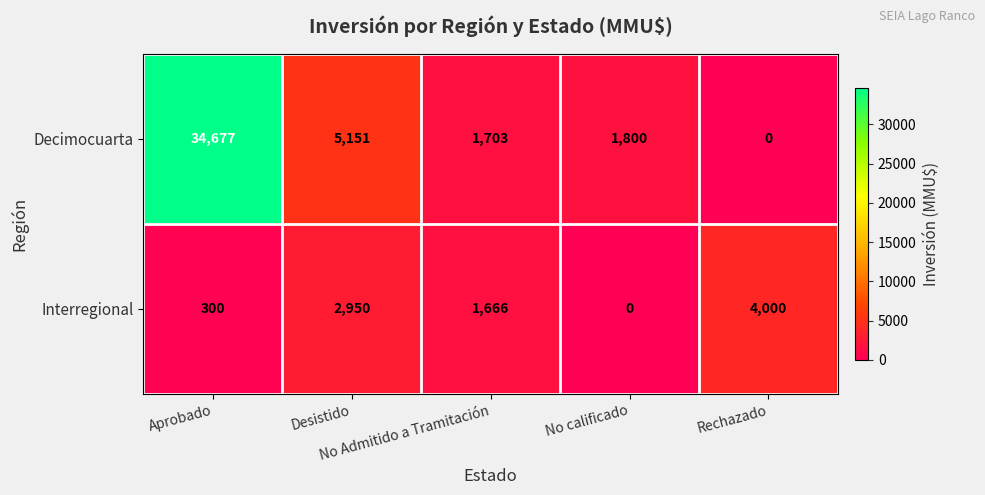

What is the difference between the maximum and minimum values in the Interregional series?

4000